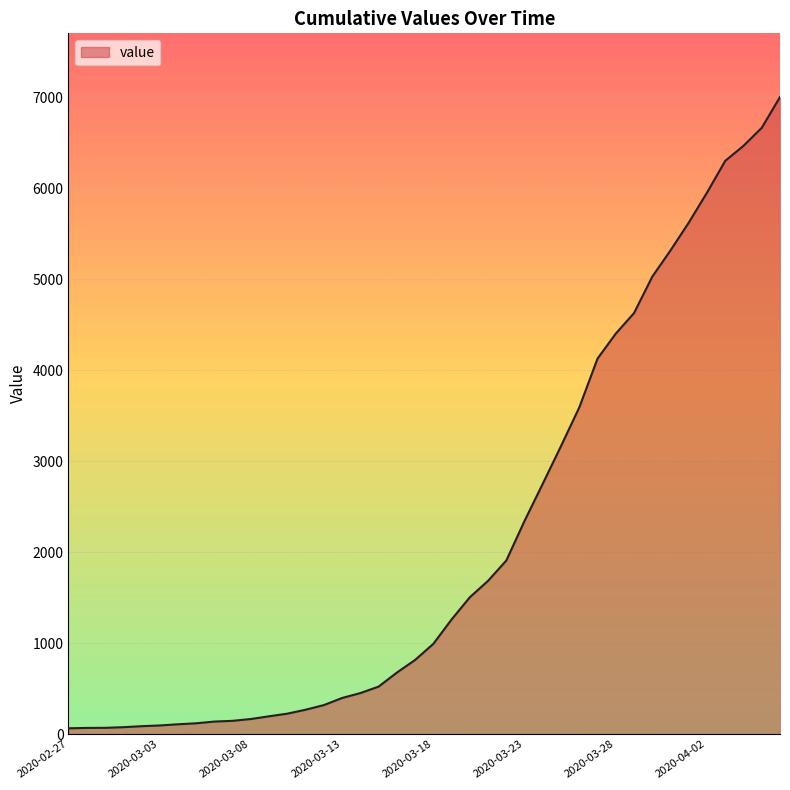

What is the average value?

2143